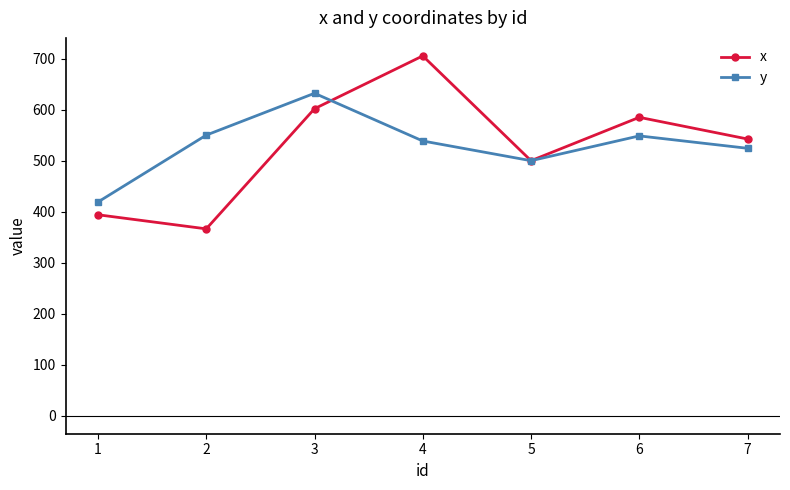

What value does the y series have at 2?

550.1